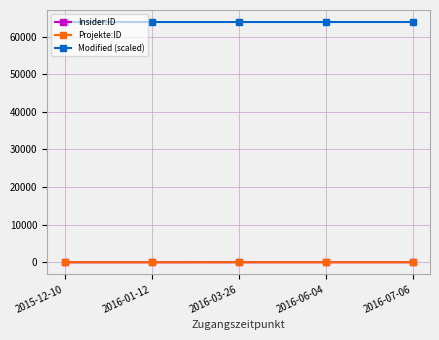

What is the label of the 5th point from the left?

2016-07-06